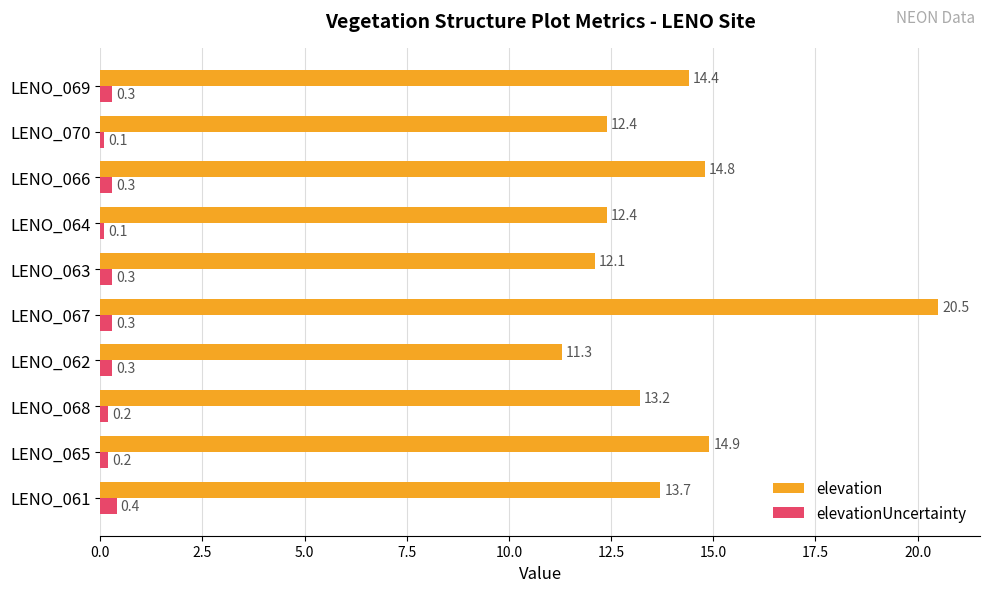

How many values in the elevation series are below 13?

4